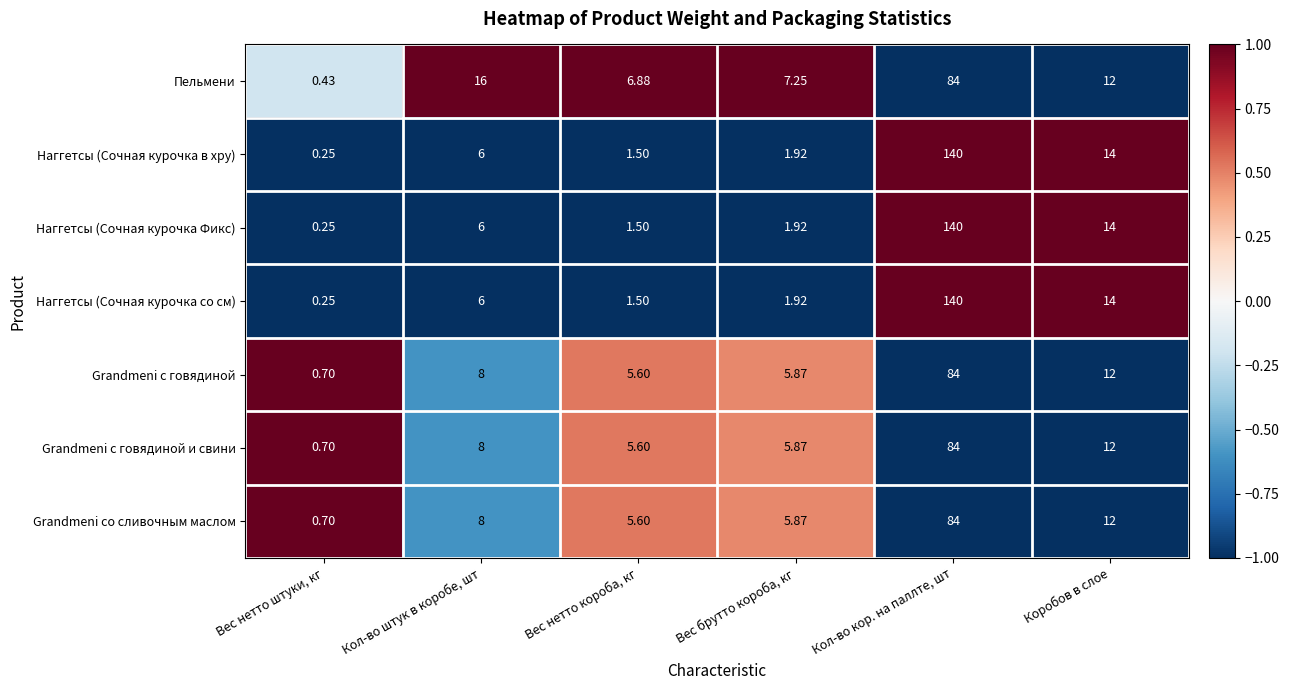

At which label does Grandmeni с говядиной и свини reach its minimum?

Вес нетто штуки, кг